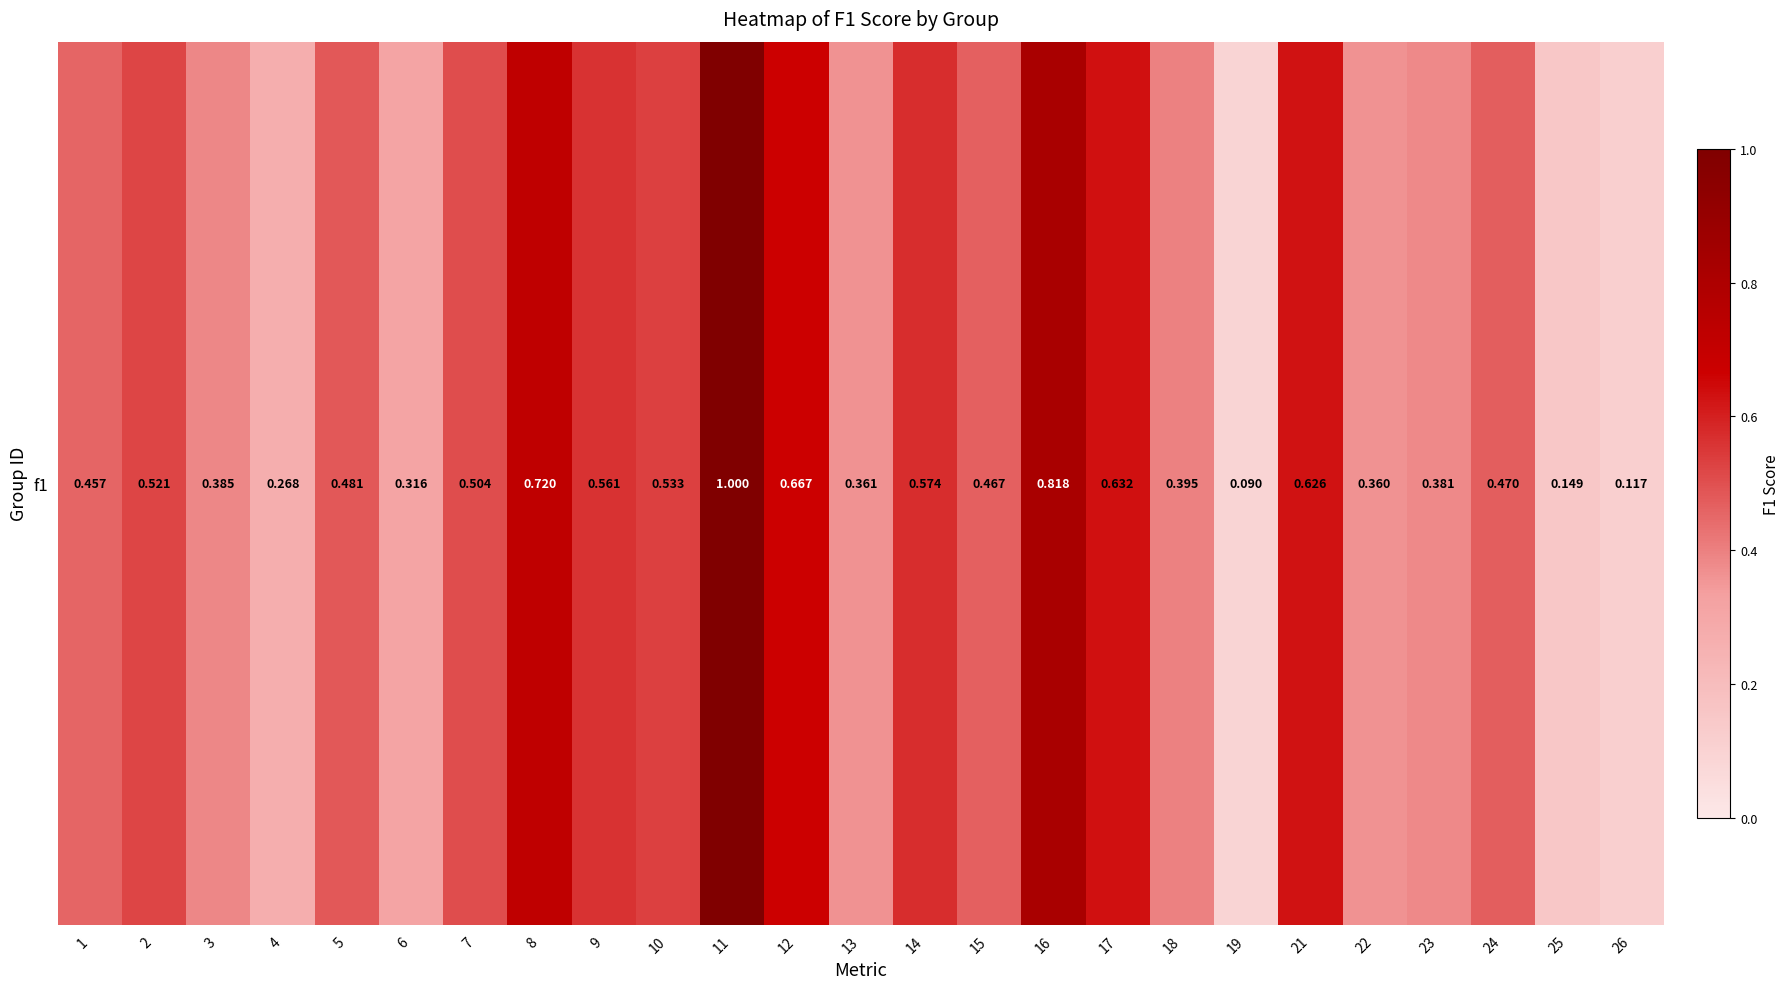

Which label corresponds to the smallest value in the chart?

19